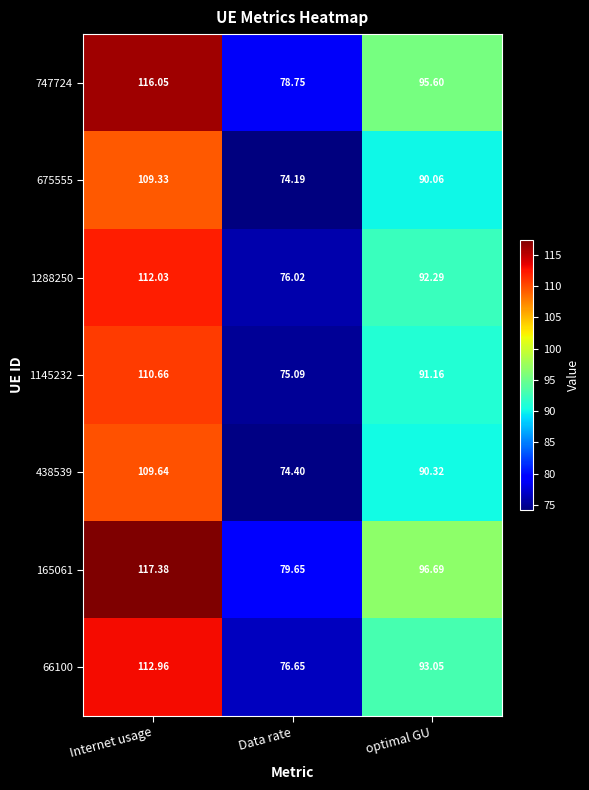

At which category is the sum across all series the highest?

Internet usage